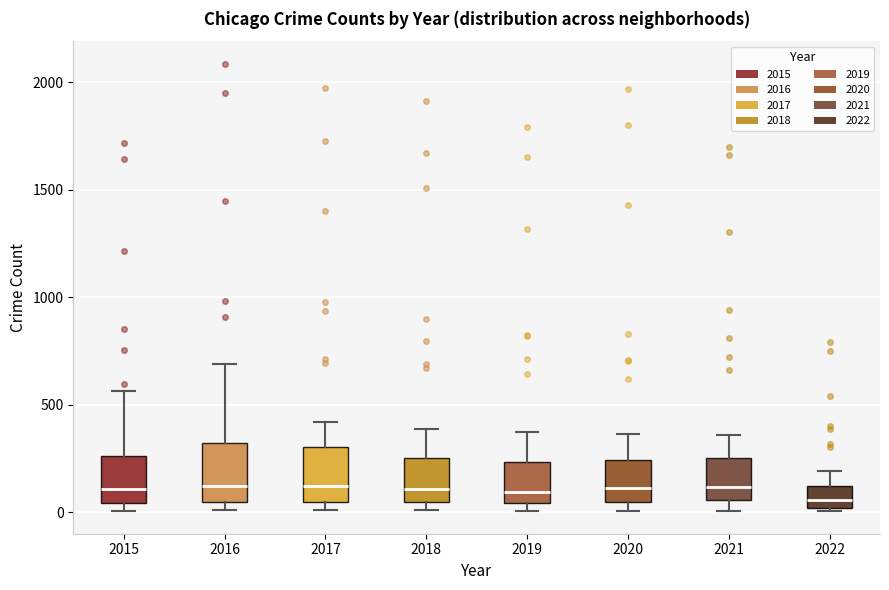

Where is the lower edge of the box at x = 2016 on the y-axis? The values are not printed on the chart, so give them approximately, as read against the axis.

50